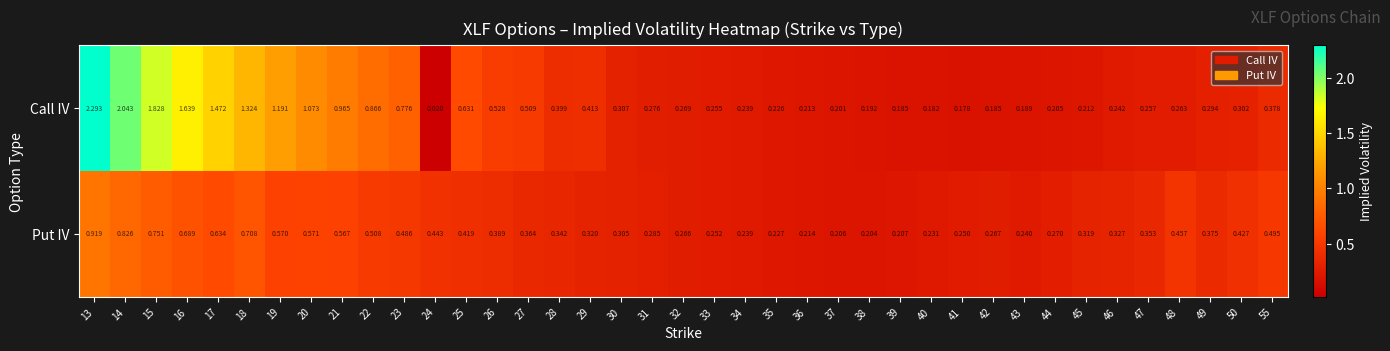

Is the value of Call IV at 35 greater than the value of Put IV at 13?

No